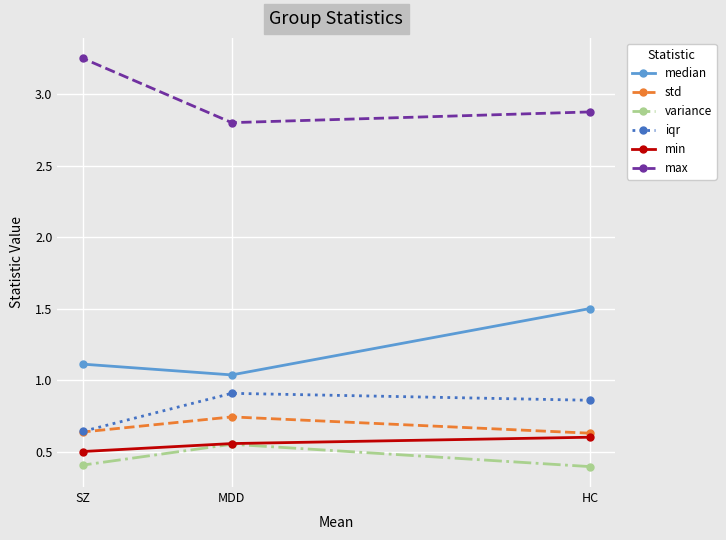

How many distinct data groups are displayed?

6